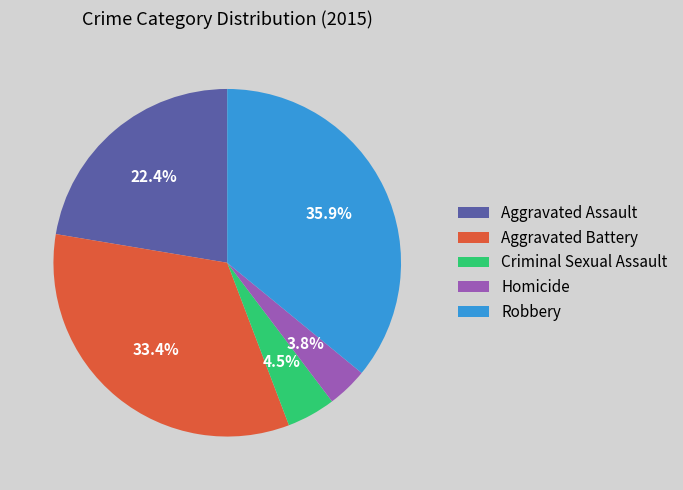

What percentage do Aggravated Battery and Criminal Sexual Assault together represent?

37.9%